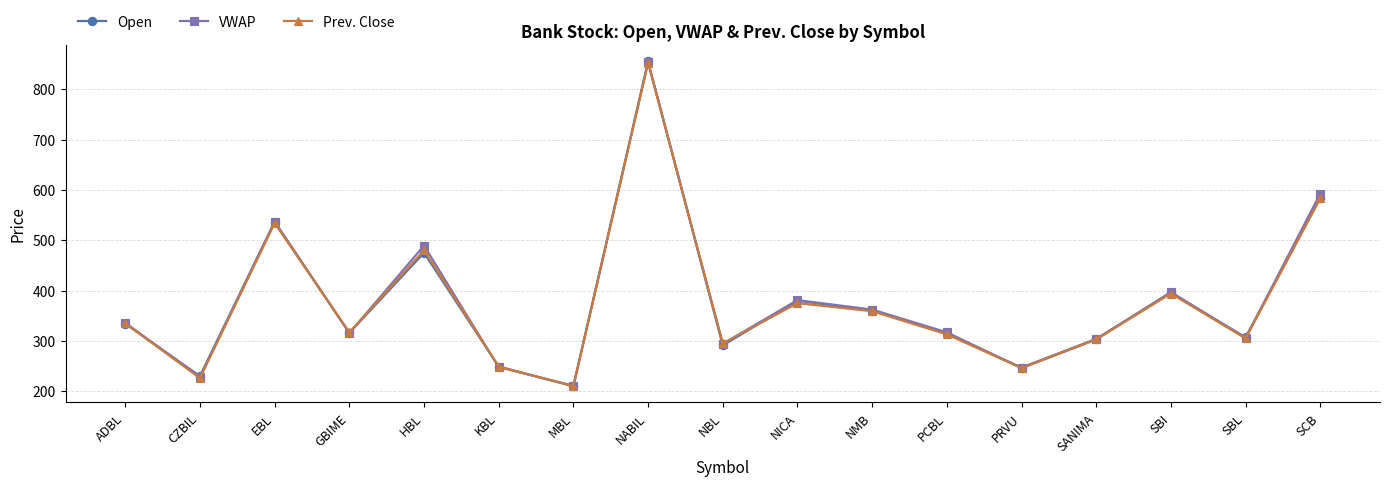

What is the difference between the highest and lowest values at NBL?

4.0